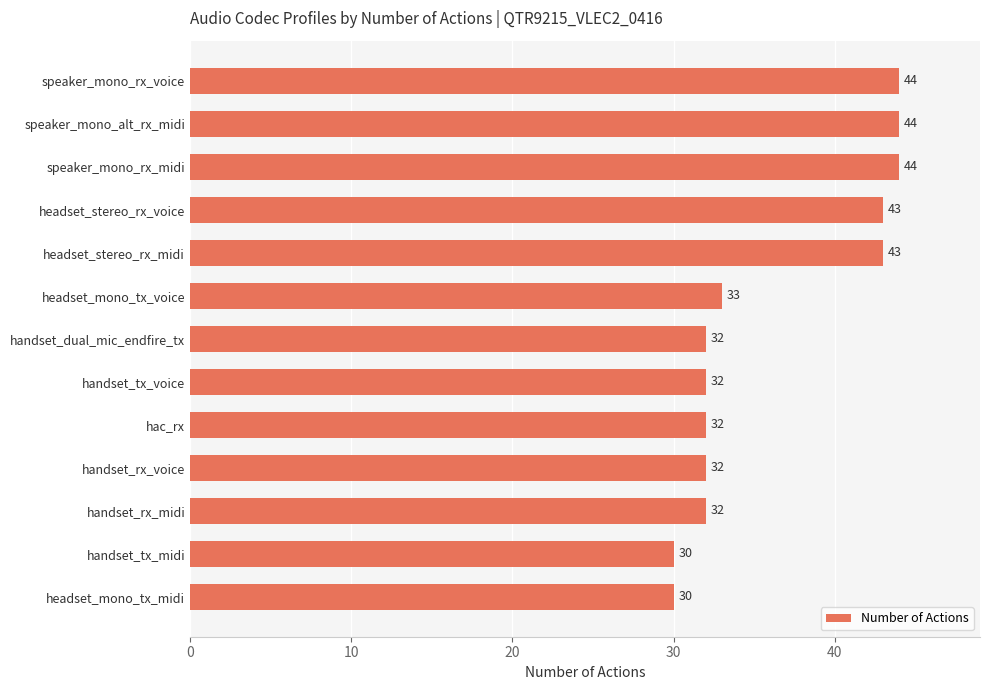

At which label is the value closest to 37?

headset_mono_tx_voice